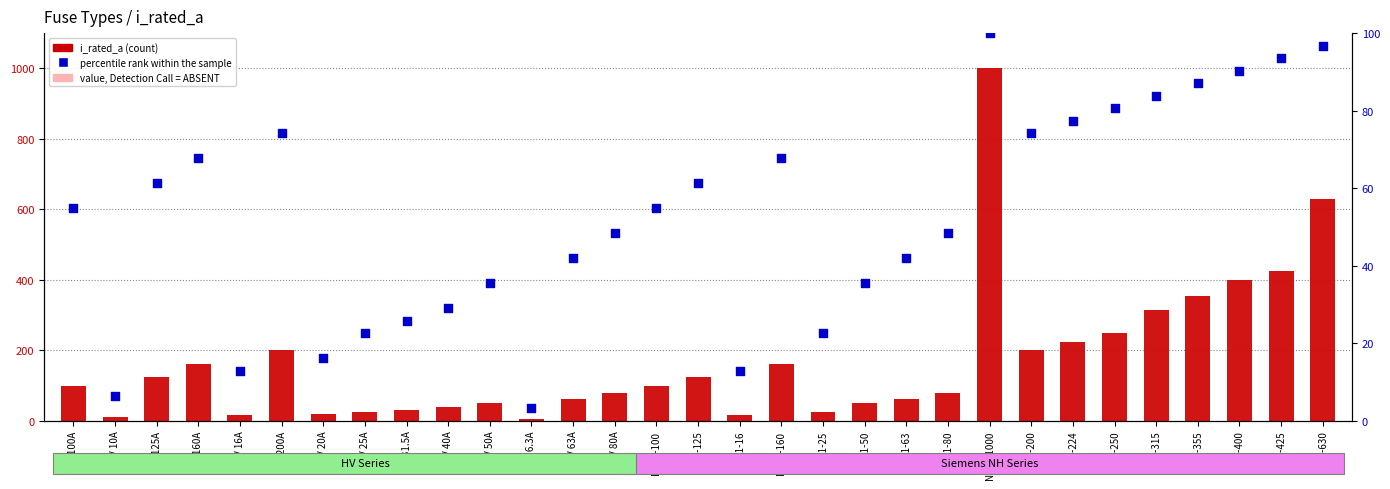

Is the value of percentile rank within the sample at HV 6.3A greater than the value of value, Detection Call = ABSENT at NH-2-250?

No